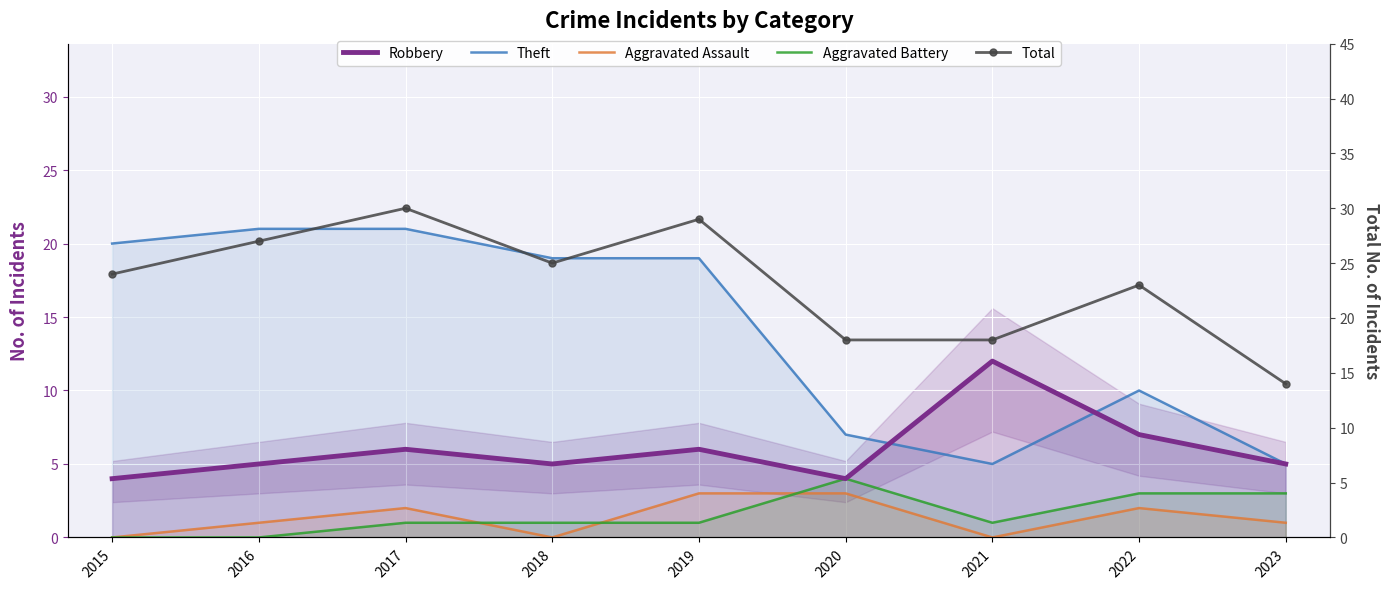

True or false: Theft and Aggravated Assault intersect in this chart.

False